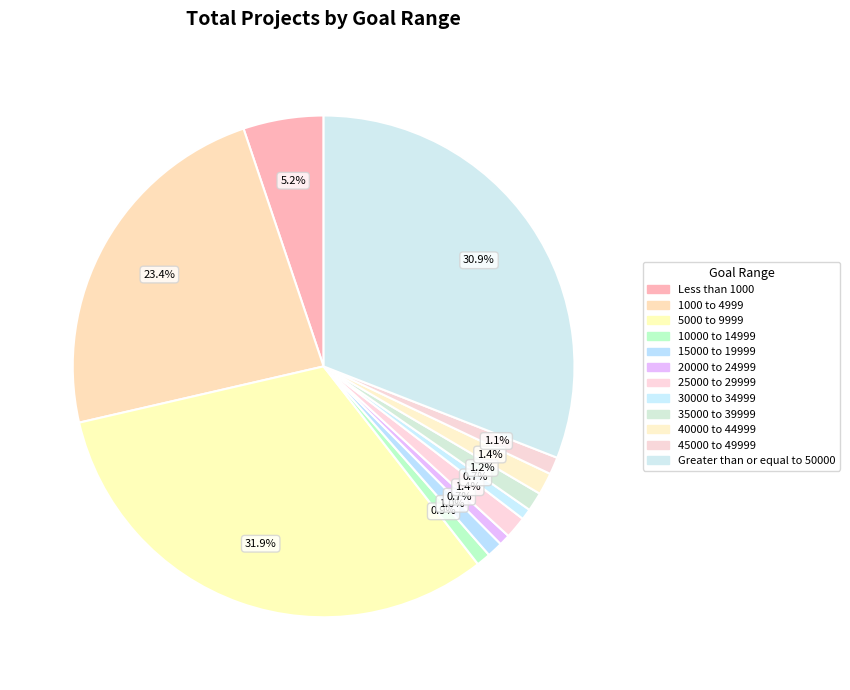

To the nearest percent, what is the average slice percentage?

8%